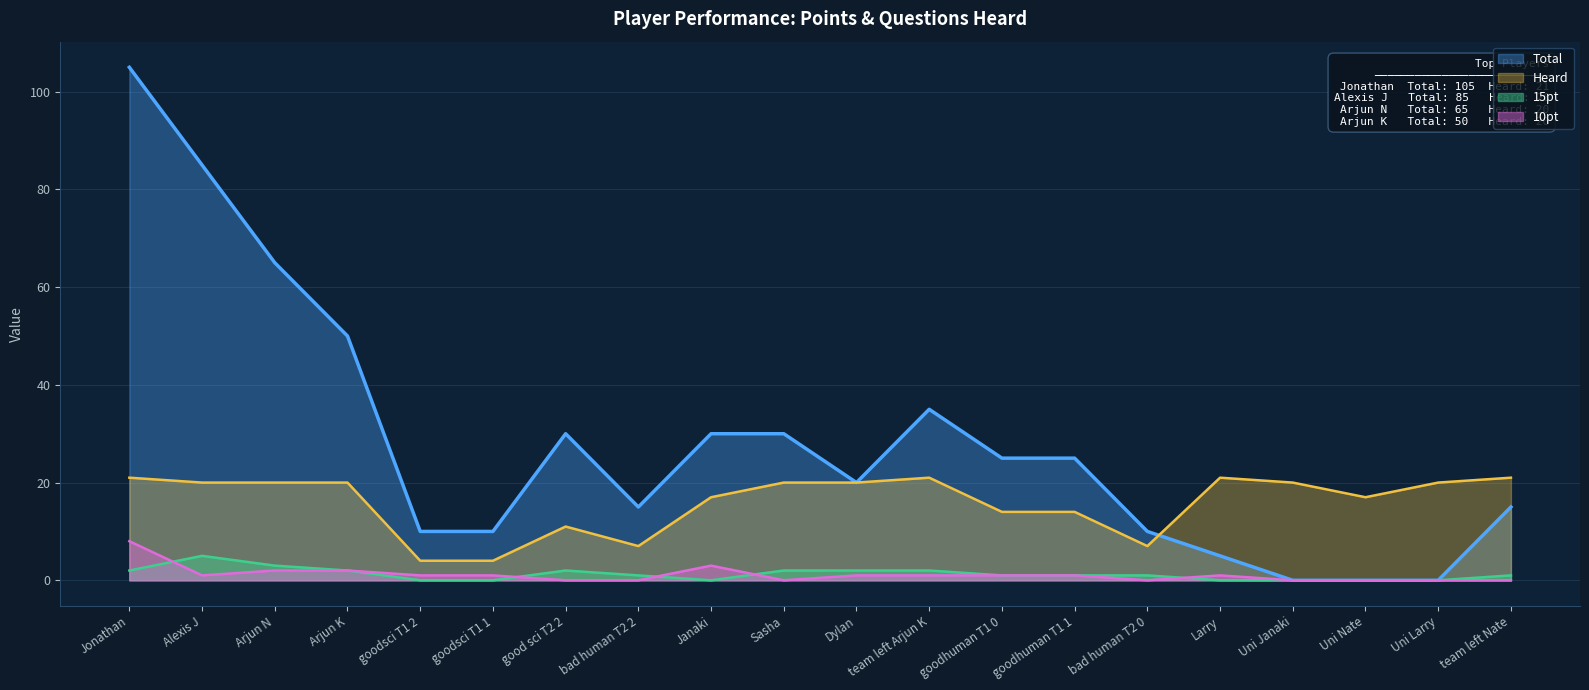

List the series in order of their peak value, highest first.

Total, Heard, 10pt, 15pt